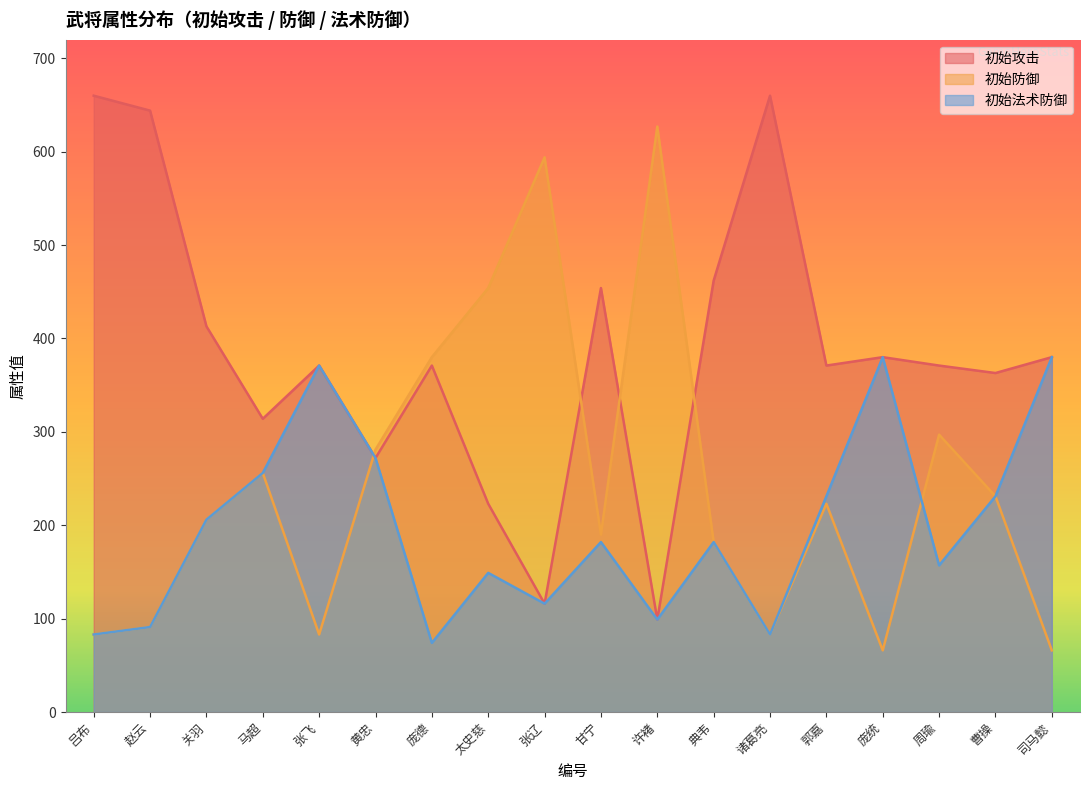

How many values in the 初始法术防御 series are below 182?

8